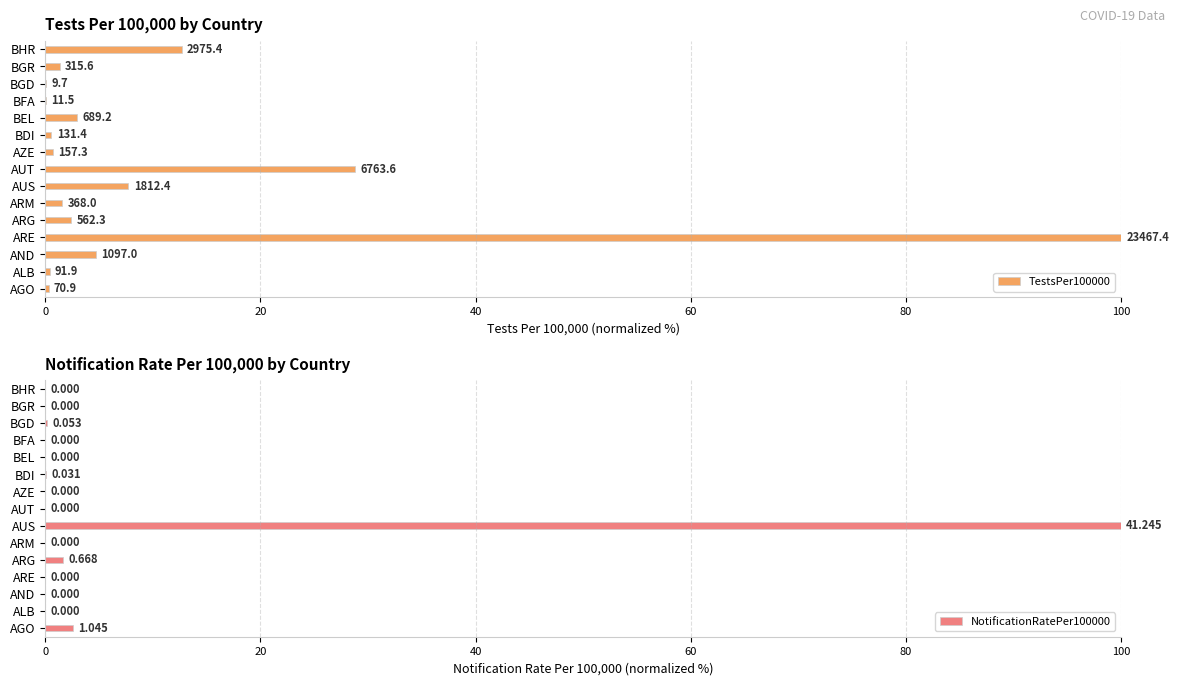

Reading left to right, transcribe all the data shown in this chart.

TestsPer100000: 0.3	0.4	4.7	100.0	2.4	1.6	7.7	28.8	0.7	0.6	2.9	0.0	0.0	1.3	12.7
NotificationRatePer100000: 2.5	0.0	0.0	0.0	1.6	0.0	100.0	0.0	0.0	0.1	0.0	0.0	0.1	0.0	0.0